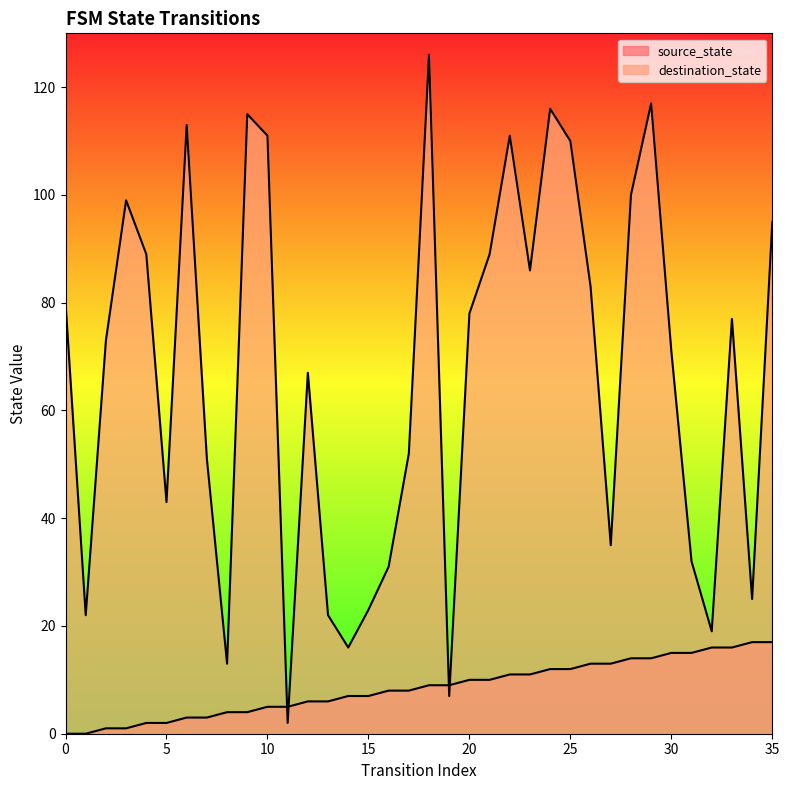

Reading left to right, transcribe all the data shown in this chart.

source_state: 0=0	1=0	2=1	3=1	4=2	5=2	6=3	7=3	8=4	9=4	10=5	11=5	12=6	13=6	14=7	15=7	16=8	17=8	18=9	19=9	20=10	21=10	22=11	23=11	24=12	25=12	26=13	27=13	28=14	29=14	30=15	31=15	32=16	33=16	34=17	35=17
destination_state: 0=80	1=22	2=73	3=99	4=89	5=43	6=113	7=51	8=13	9=115	10=111	11=2	12=67	13=22	14=16	15=23	16=31	17=52	18=126	19=7	20=78	21=89	22=111	23=86	24=116	25=110	26=83	27=35	28=100	29=117	30=71	31=32	32=19	33=77	34=25	35=95